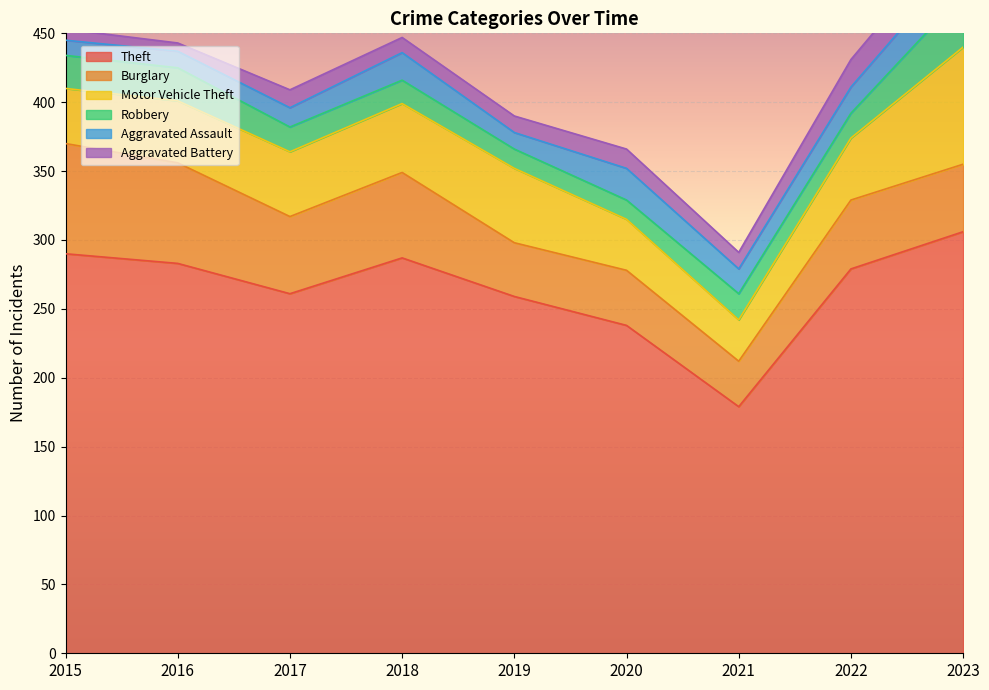

At which category is the sum across all series the highest?

2023